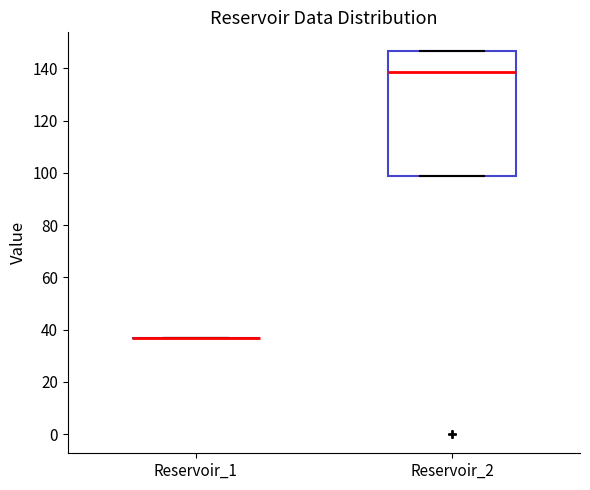

Reading left to right, transcribe this box plot: for each box, give where its median line is, the range the box spans, and where its two whiskers end, as read against the y-axis. The values are not printed on the chart, so give them approximately, as read against the axis.

Reservoir_1: box collapsed to a line at 36, whiskers 36 to 36
Reservoir_2: median 138, box 98 to 146, whiskers 98 to 146